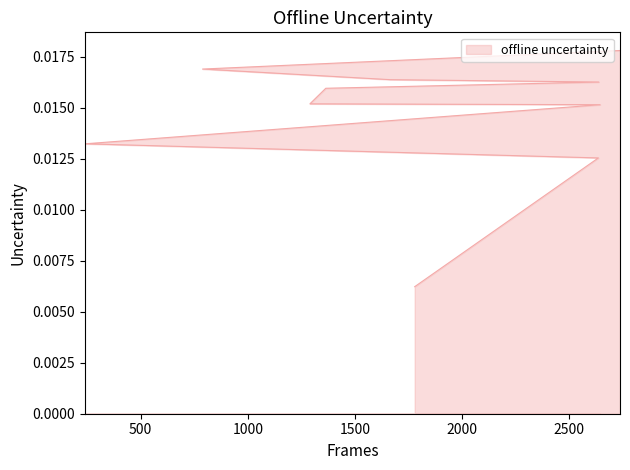

What position from the right is 1664?

3